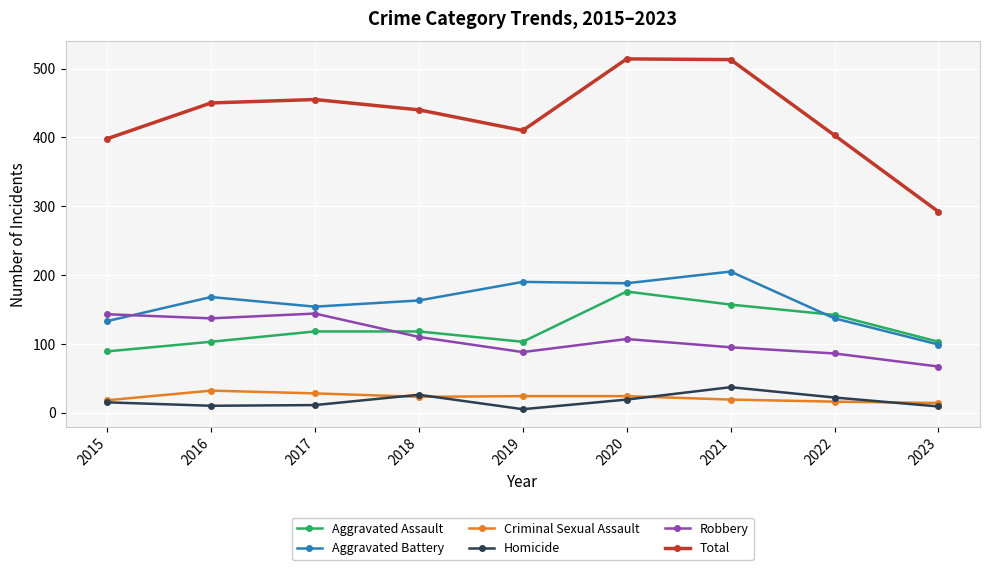

How many interior local valleys does the Homicide series have?

2